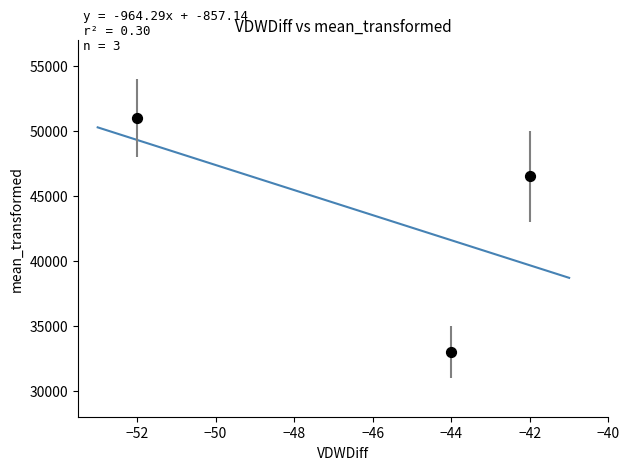

What Y value in the scatter plot is closest to 42000?

46500